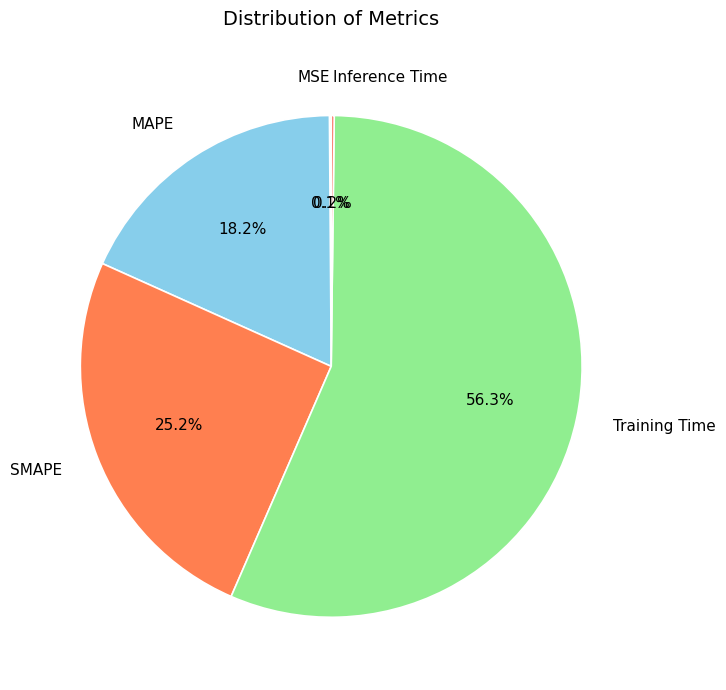

Does any single category account for the majority?

Yes